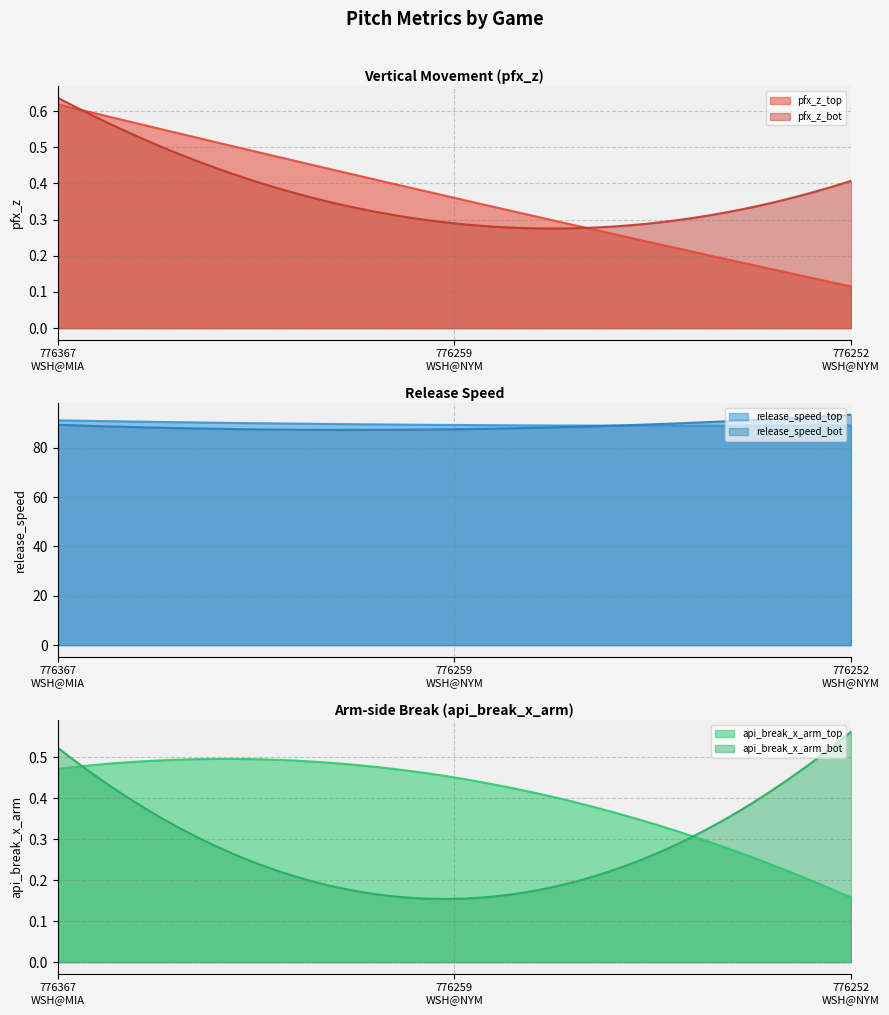

What is the highest value of the release_speed_top series?

91.1